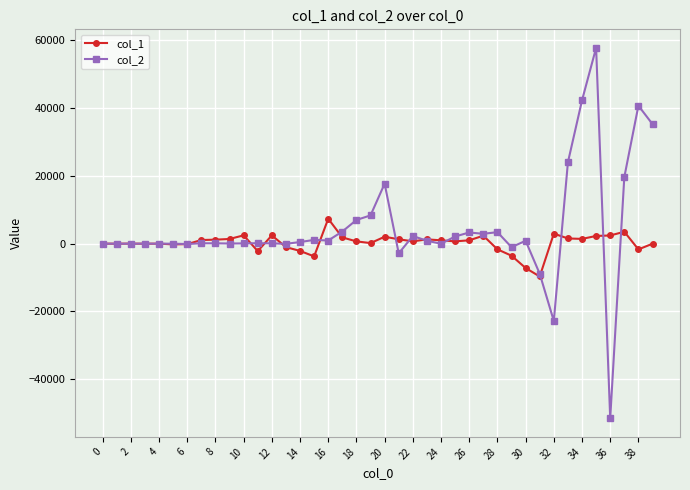

True or false: col_2 has more than 0 interior local peaks.

True